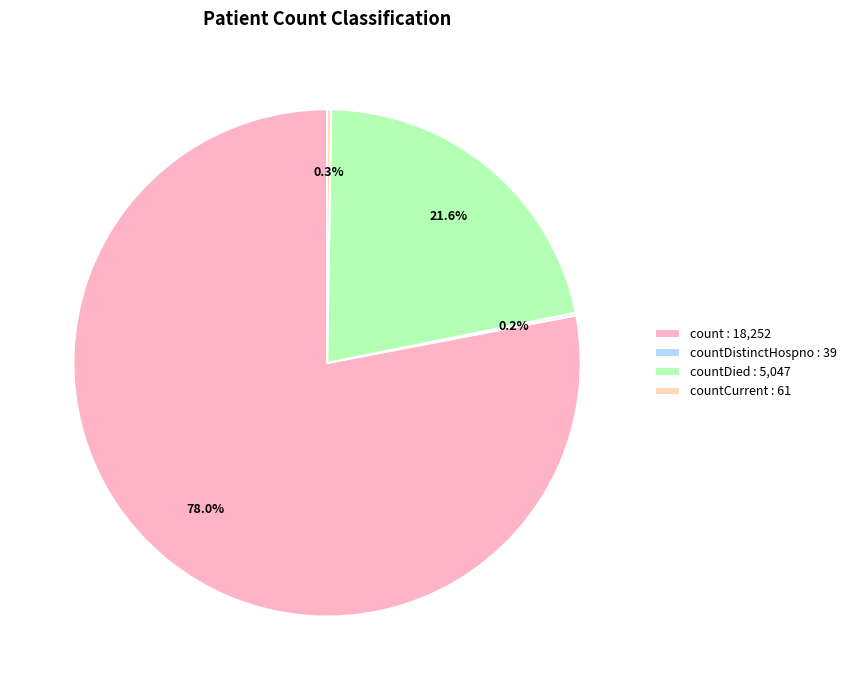

Is there any slice that represents more than half of the pie?

Yes